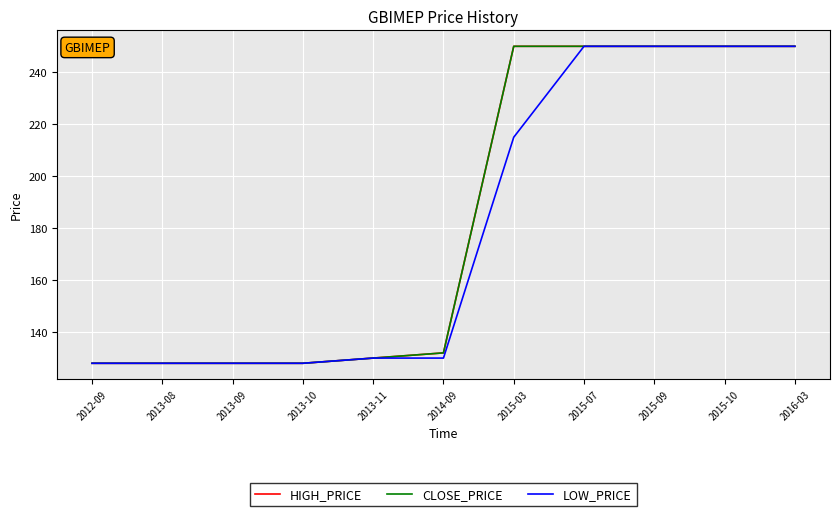

What is the value of the HIGH_PRICE point at the 6th from the left?

132